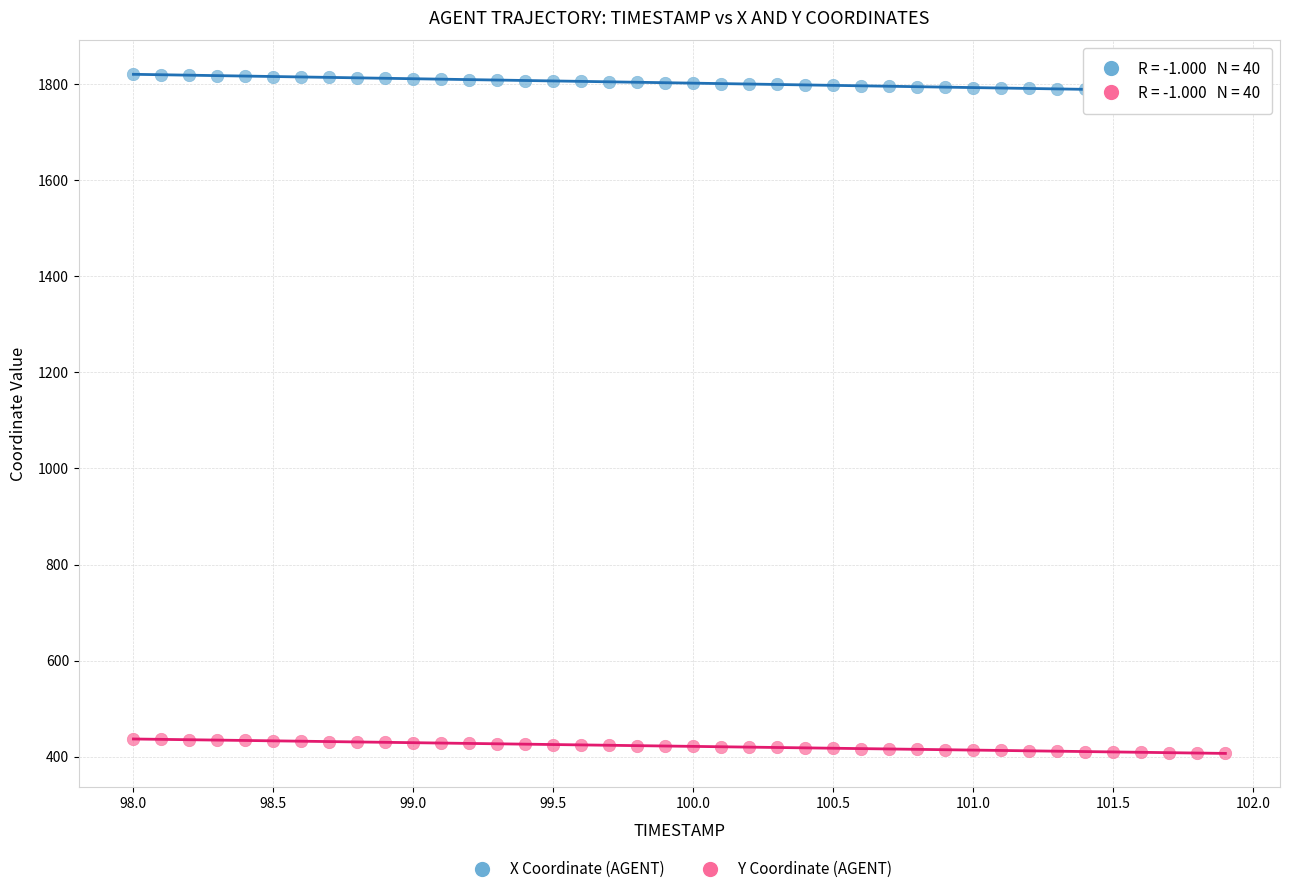

Which series has the widest spread of Y values?

X Coordinate (AGENT)